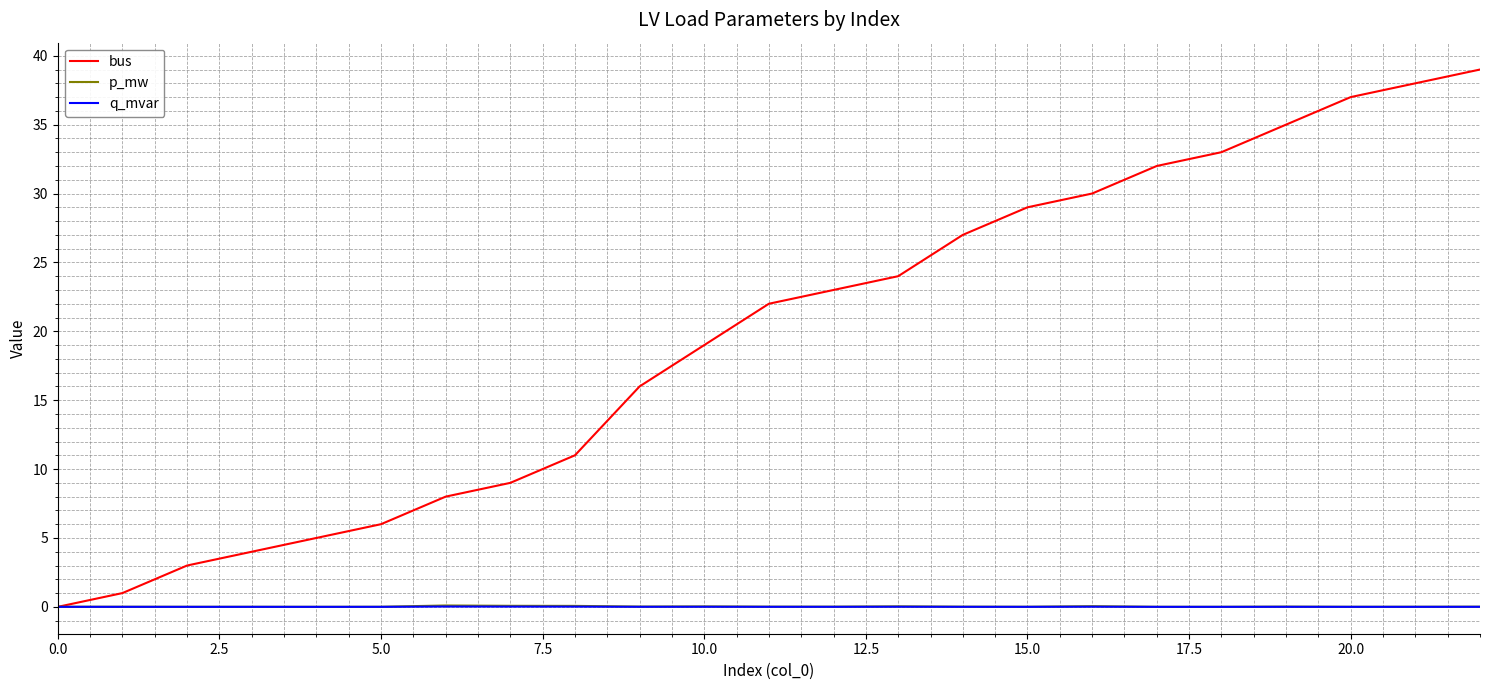

What is the maximum value shown in the chart?

39.0